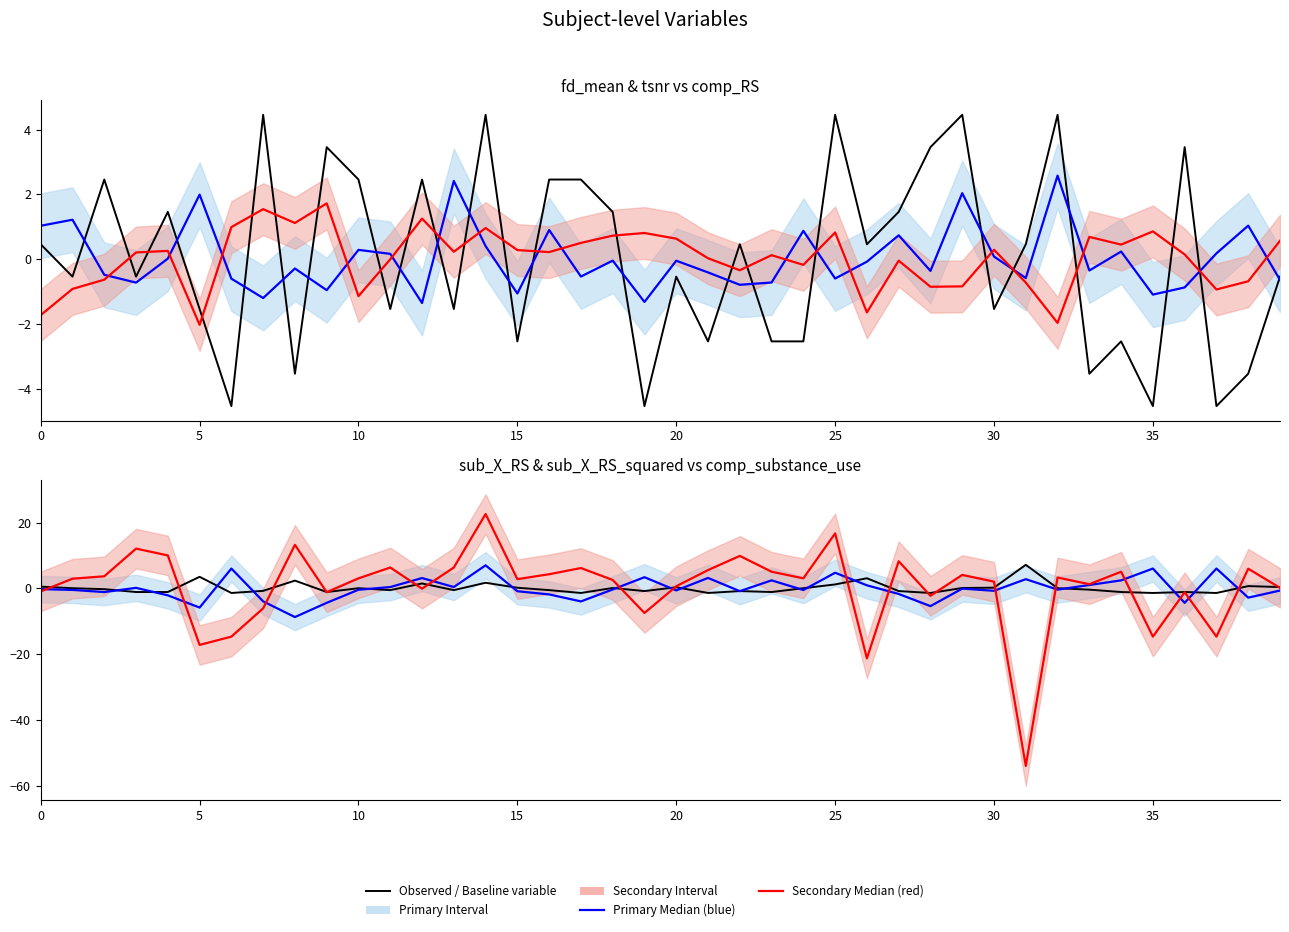

Does the chart have visible grid lines?

No